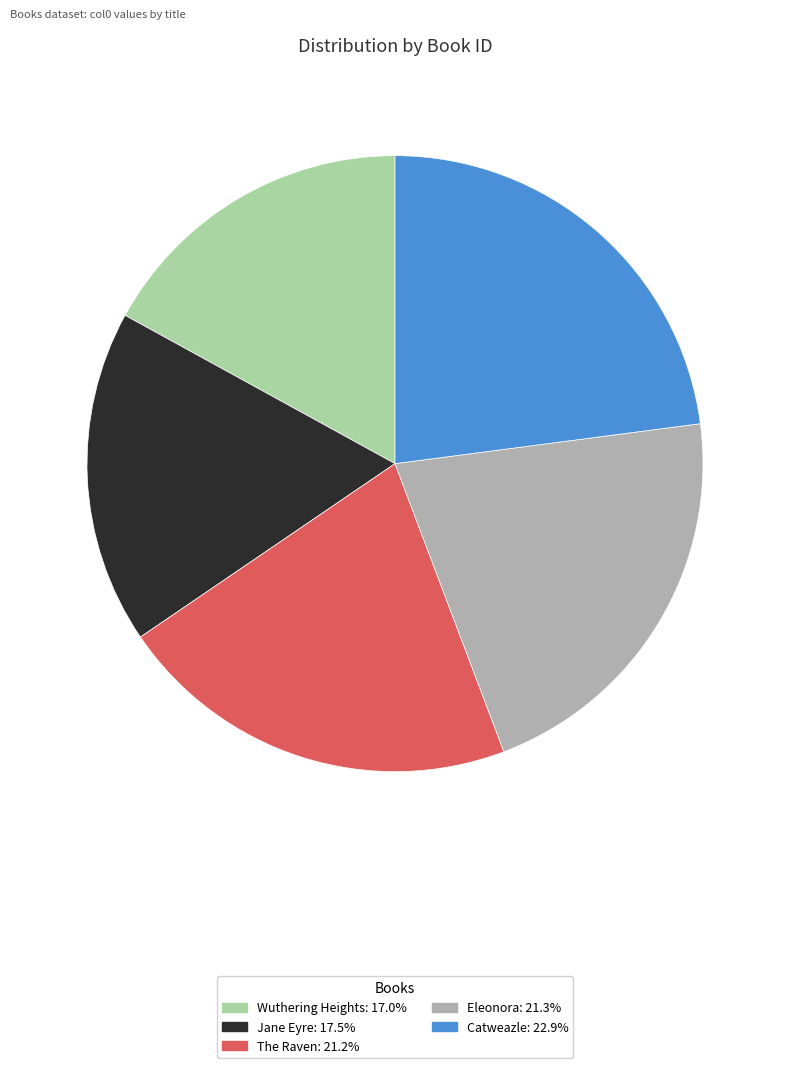

Is The Raven the majority of the pie?

No